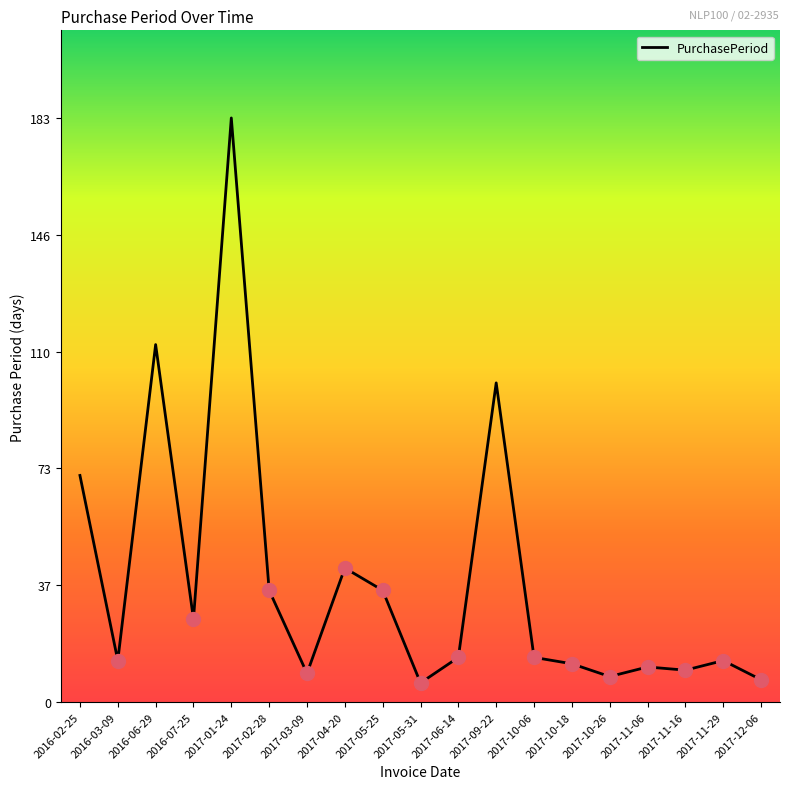

What position from the right is 2016-07-25?

16